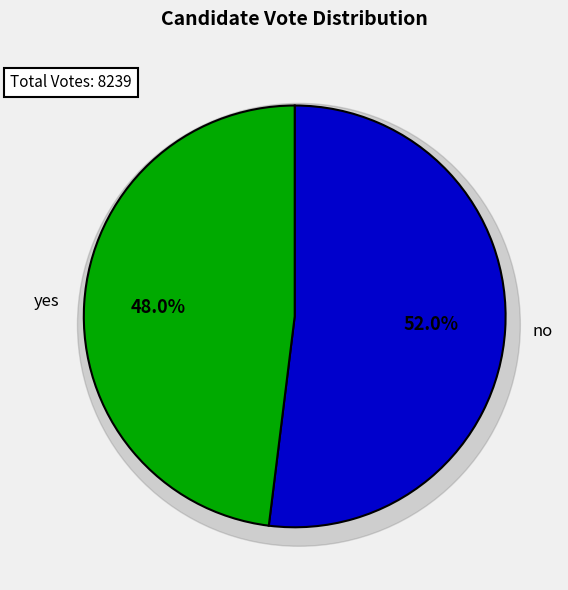

Is the sum of no and yes greater than half?

Yes